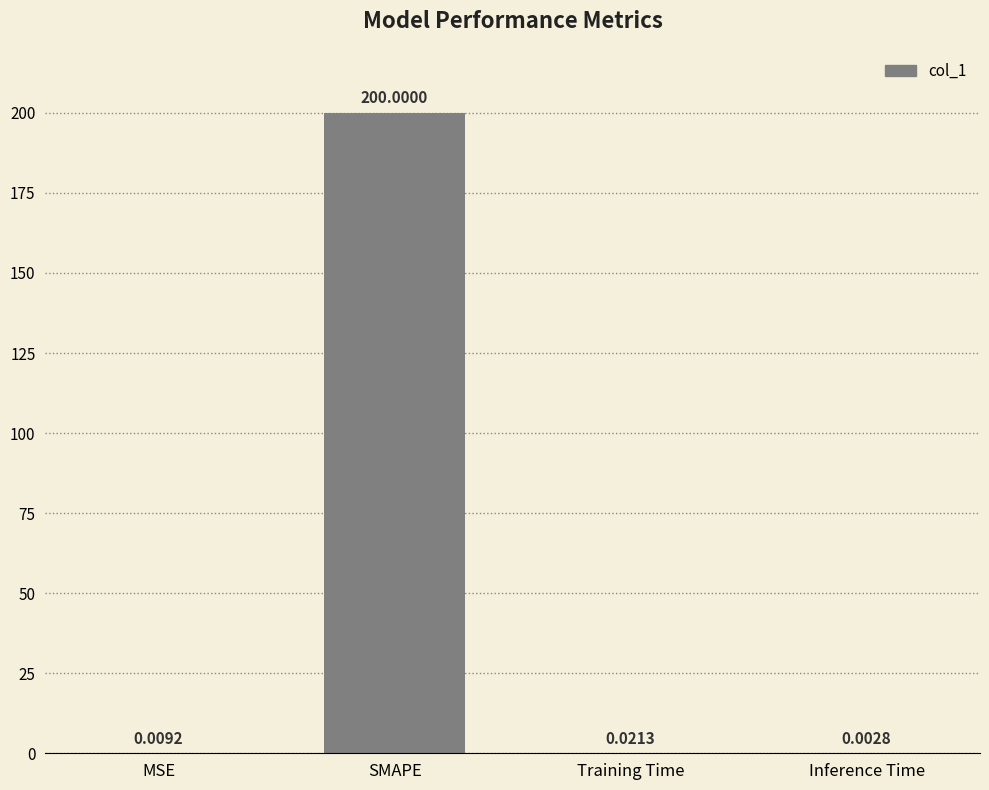

Which label corresponds to the largest value in the chart?

SMAPE